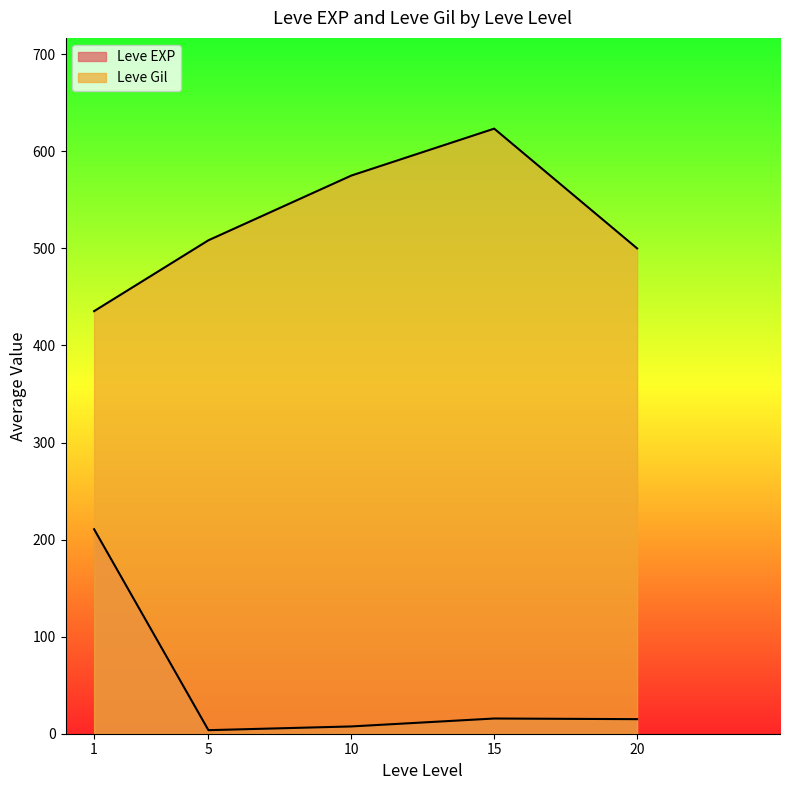

True or false: Leve Gil has more than 0 points higher than both neighbors.

True